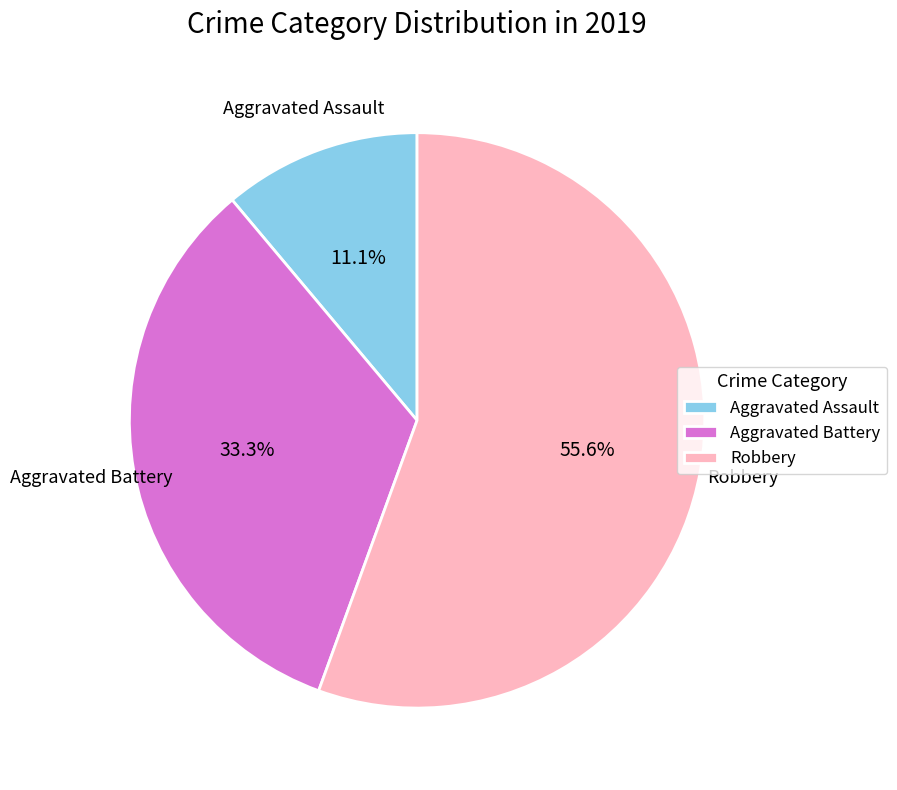

Which category has the smallest portion of the pie?

Aggravated Assault